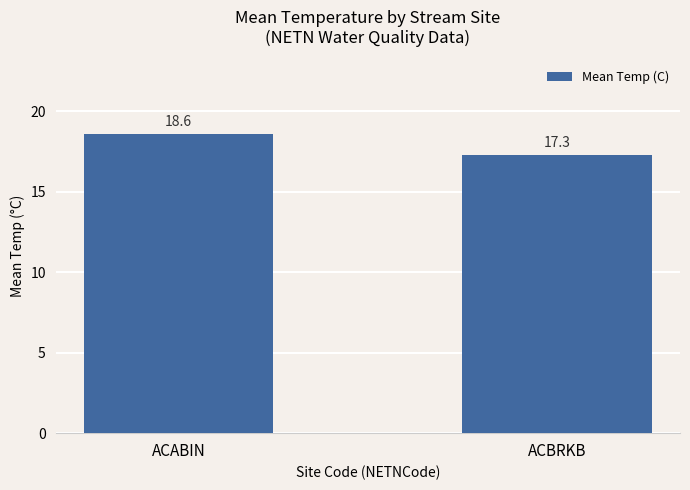

How many values are below 18?

1